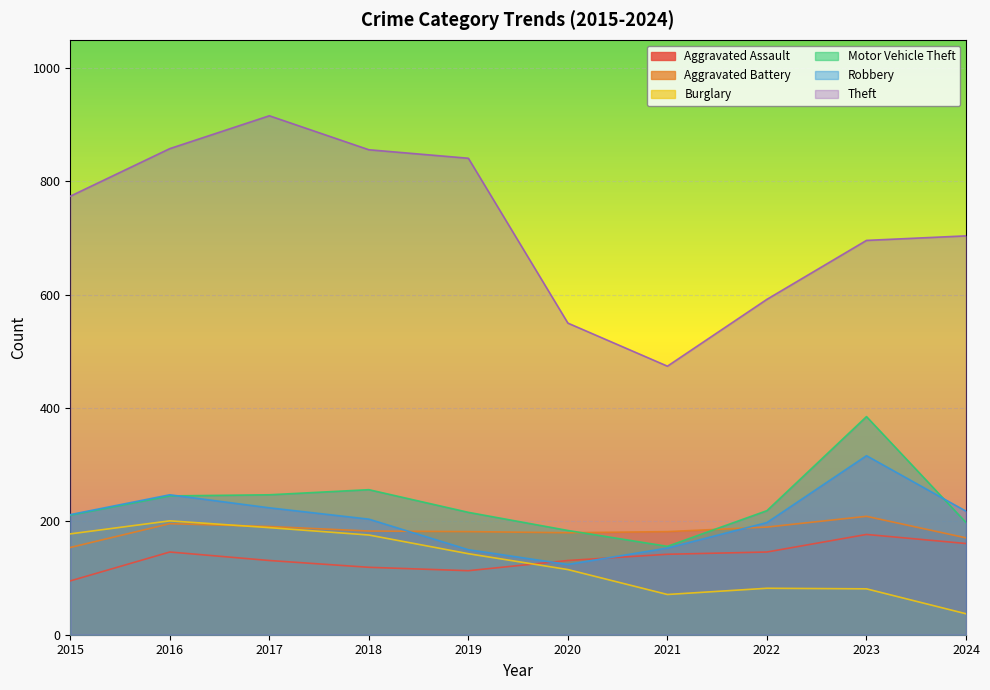

Where does the Theft series first go above 774?

2016